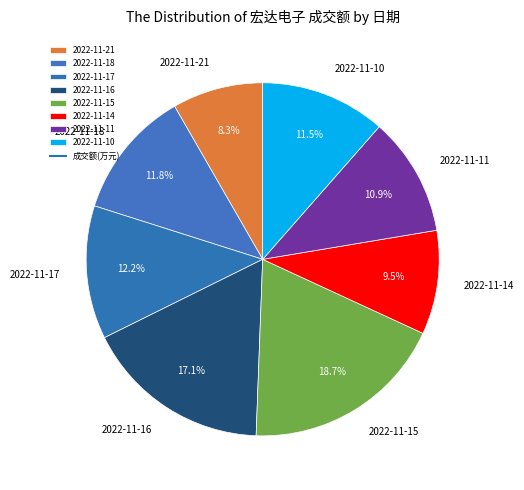

Is it true that 2022-11-15 is 8% of the pie?

False